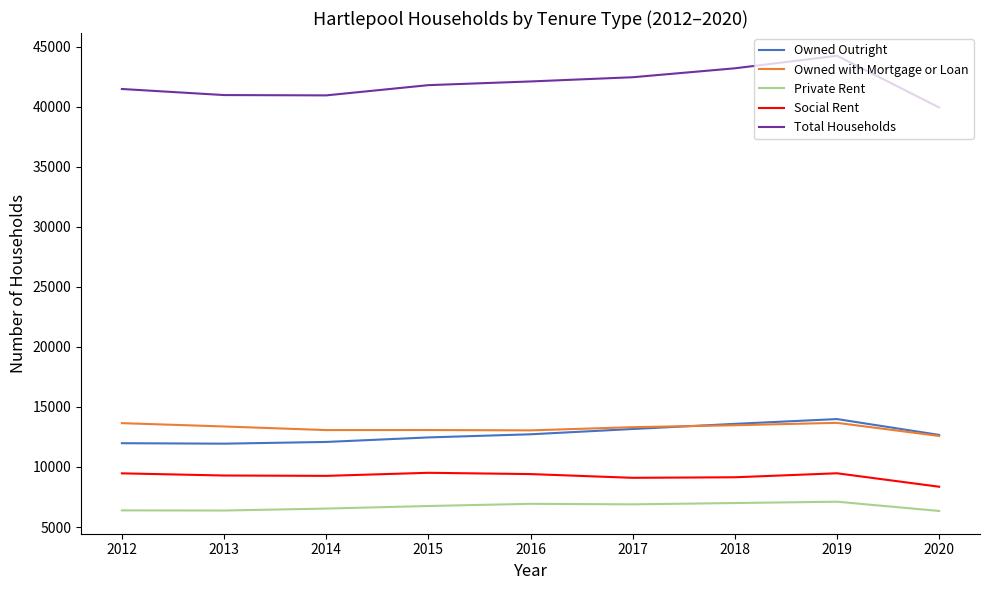

True or false: Private Rent and Social Rent intersect in this chart.

False